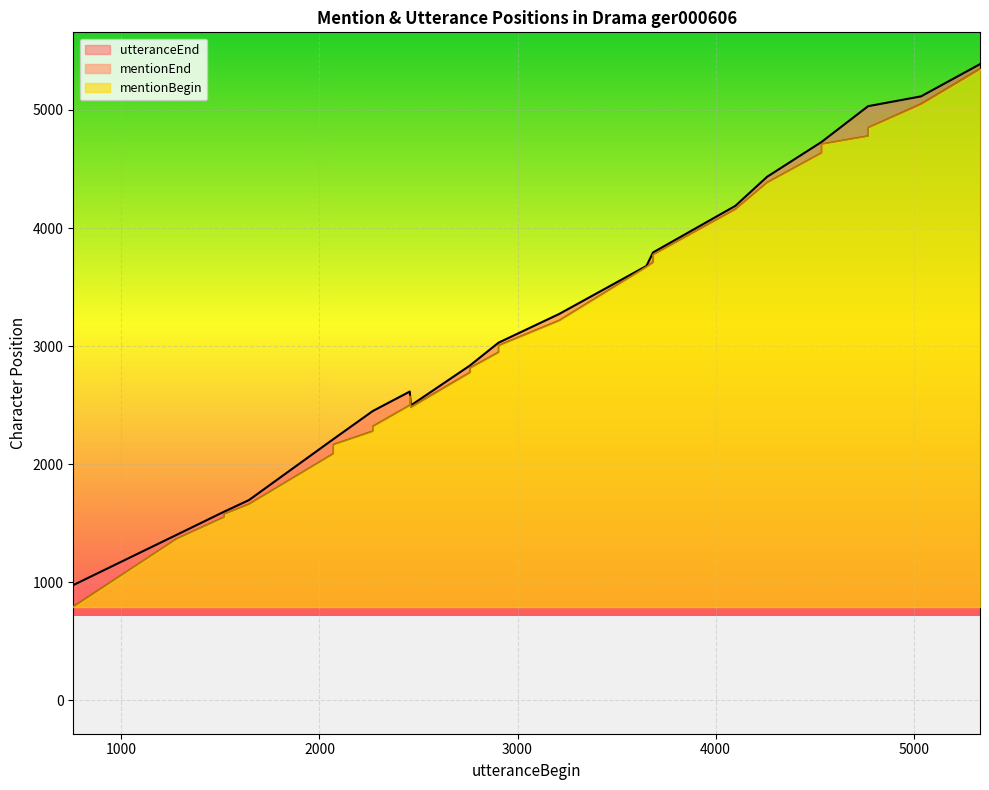

What is the label of the 23rd point from the right?

2456